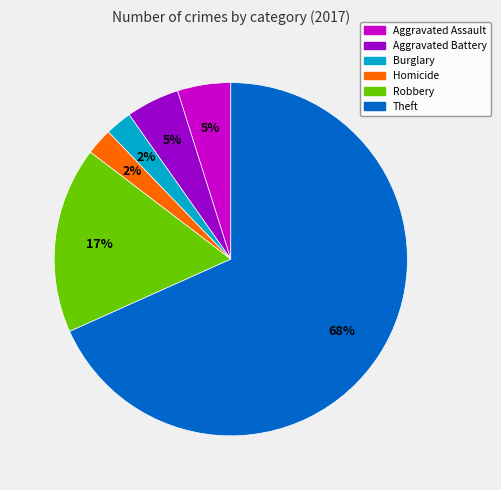

To the nearest percent, what is the average slice percentage?

17%